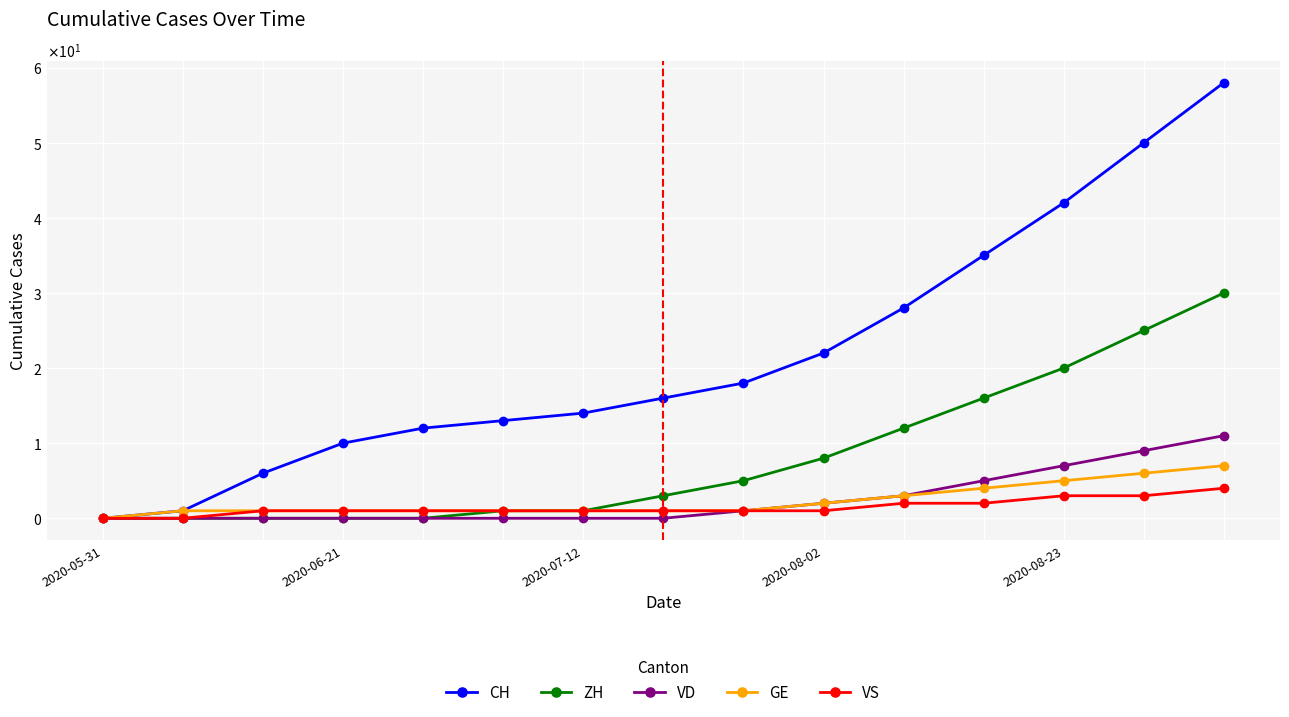

What is the difference between the maximum and minimum values in the VD series?

11